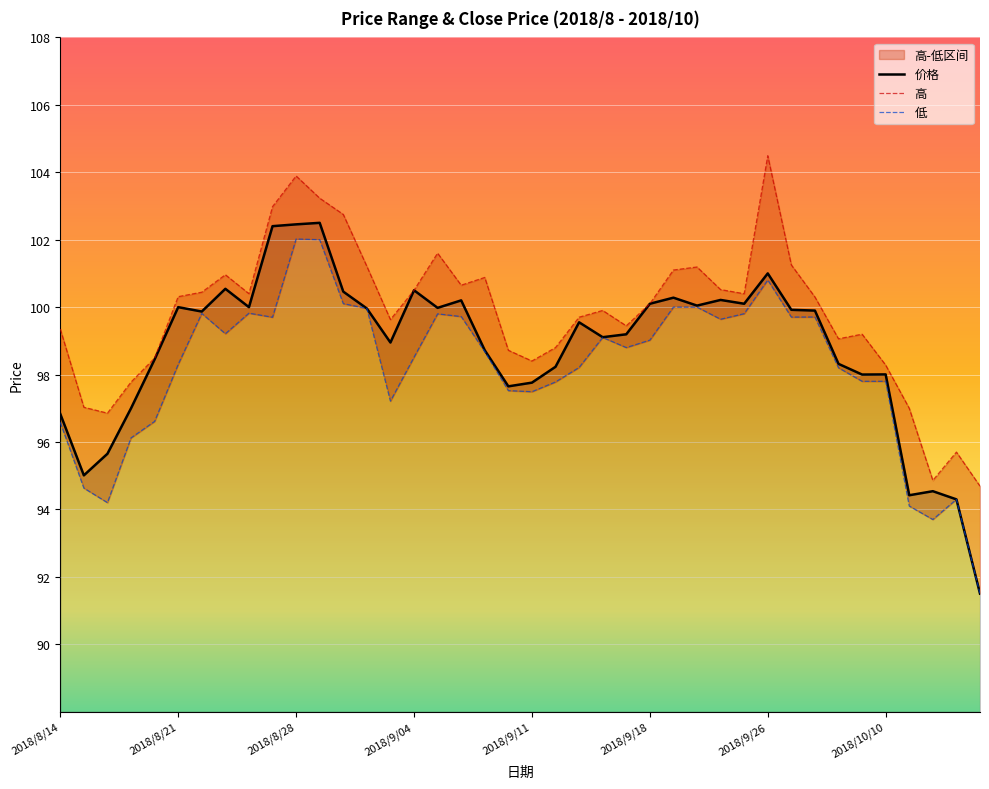

True or false: 价格 has a value of 101.0 at 2018/9/26.

True